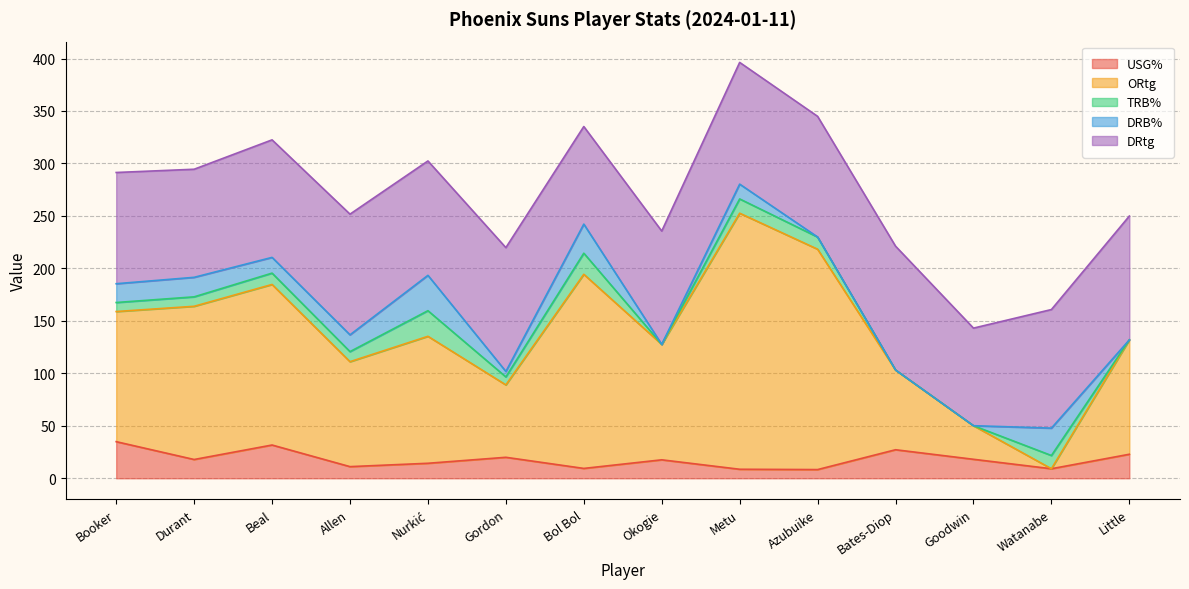

Reading left to right, transcribe all the data shown in this chart.

USG%: Booker=34.9	Durant=17.9	Beal=31.7	Allen=11.1	Nurkić=14.3	Gordon=20.0	Bol Bol=9.4	Okogie=17.6	Metu=8.6	Azubuike=8.3	Bates-Diop=27.2	Goodwin=18.1	Watanabe=9.1	Little=22.9
ORtg: Booker=124.0	Durant=146.0	Beal=153.0	Allen=100.0	Nurkić=121.0	Gordon=69.0	Bol Bol=185.0	Okogie=110.0	Metu=244.0	Azubuike=210.0	Bates-Diop=76.0	Goodwin=32.0	Watanabe=0.0	Little=109.0
TRB%: Booker=8.6	Durant=9.0	Beal=10.8	Allen=9.6	Nurkić=24.4	Gordon=7.6	Bol Bol=20.1	Okogie=0.0	Metu=13.6	Azubuike=11.6	Bates-Diop=0.0	Goodwin=0.0	Watanabe=12.6	Little=0.0
DRB%: Booker=17.9	Durant=18.6	Beal=15.0	Allen=16.0	Nurkić=33.7	Gordon=5.2	Bol Bol=27.7	Okogie=0.0	Metu=14.1	Azubuike=0.0	Bates-Diop=0.0	Goodwin=0.0	Watanabe=26.1	Little=0.0
DRtg: Booker=106.0	Durant=103.0	Beal=112.0	Allen=115.0	Nurkić=109.0	Gordon=118.0	Bol Bol=93.0	Okogie=108.0	Metu=116.0	Azubuike=115.0	Bates-Diop=118.0	Goodwin=93.0	Watanabe=113.0	Little=118.0